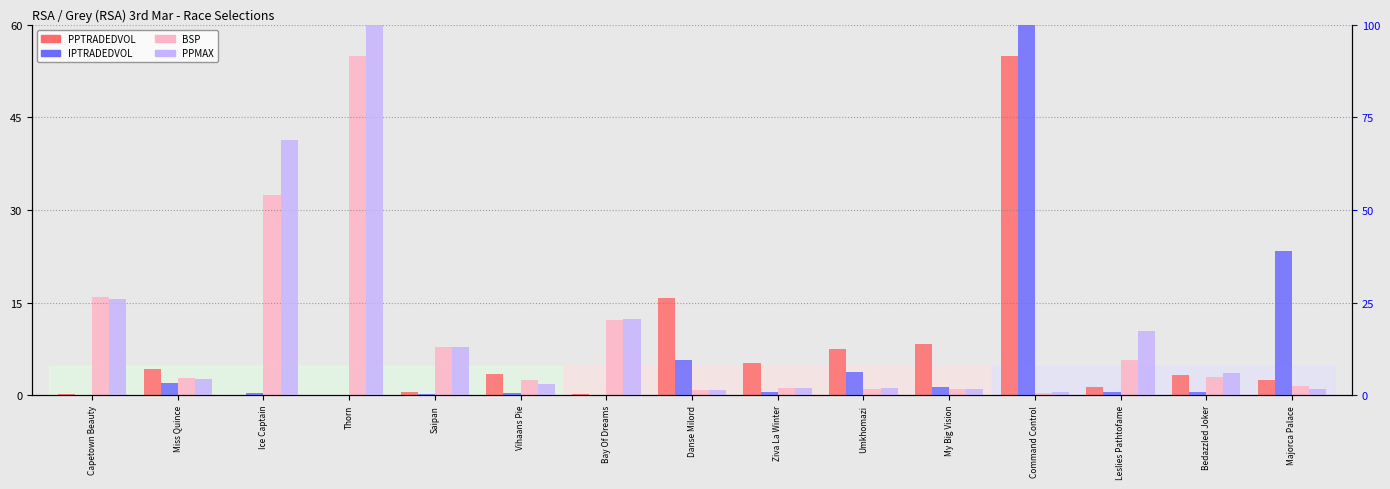

At which category is the sum across all series the highest?

Command Control